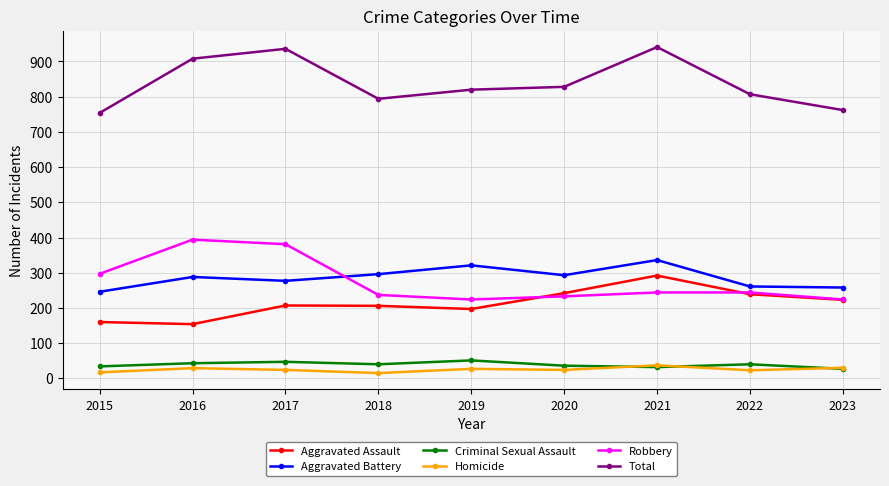

Read the Criminal Sexual Assault value at 2018.

40